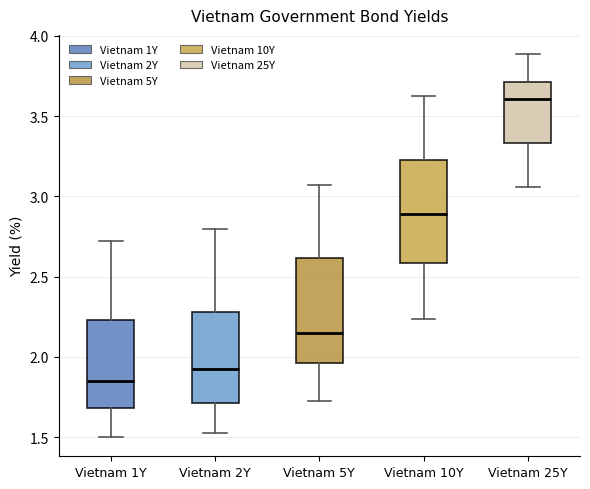

Reading left to right, read every box against the y-axis: the position of its median line, the range the box covers, and the ends of its whiskers. The values are not printed on the chart, so give them approximately, as read against the axis.

Vietnam 1Y: median 1.85, box 1.70 to 2.25, whiskers 1.50 to 2.70
Vietnam 2Y: median 1.95, box 1.70 to 2.30, whiskers 1.55 to 2.80
Vietnam 5Y: median 2.15, box 1.95 to 2.60, whiskers 1.70 to 3.05
Vietnam 10Y: median 2.90, box 2.60 to 3.25, whiskers 2.25 to 3.60
Vietnam 25Y: median 3.60, box 3.35 to 3.70, whiskers 3.05 to 3.90